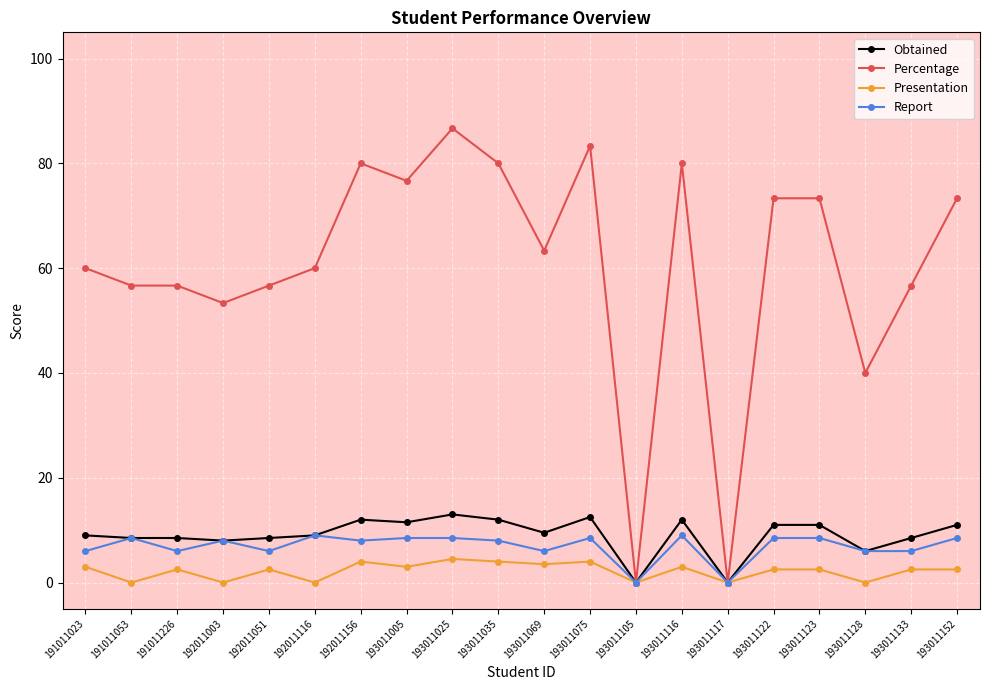

Reading right to left, extract all data points from this chart.

Obtained: 11.0	8.5	6.0	11.0	11.0	0.0	12.0	0.0	12.5	9.5	12.0	13.0	11.5	12.0	9.0	8.5	8.0	8.5	8.5	9.0
Percentage: 73.3	56.7	40.0	73.3	73.3	0.0	80.0	0.0	83.3	63.3	80.0	86.7	76.7	80.0	60.0	56.7	53.3	56.7	56.7	60.0
Presentation: 2.5	2.5	0.0	2.5	2.5	0.0	3.0	0.0	4.0	3.5	4.0	4.5	3.0	4.0	0.0	2.5	0.0	2.5	0.0	3.0
Report: 8.5	6.0	6.0	8.5	8.5	0.0	9.0	0.0	8.5	6.0	8.0	8.5	8.5	8.0	9.0	6.0	8.0	6.0	8.5	6.0